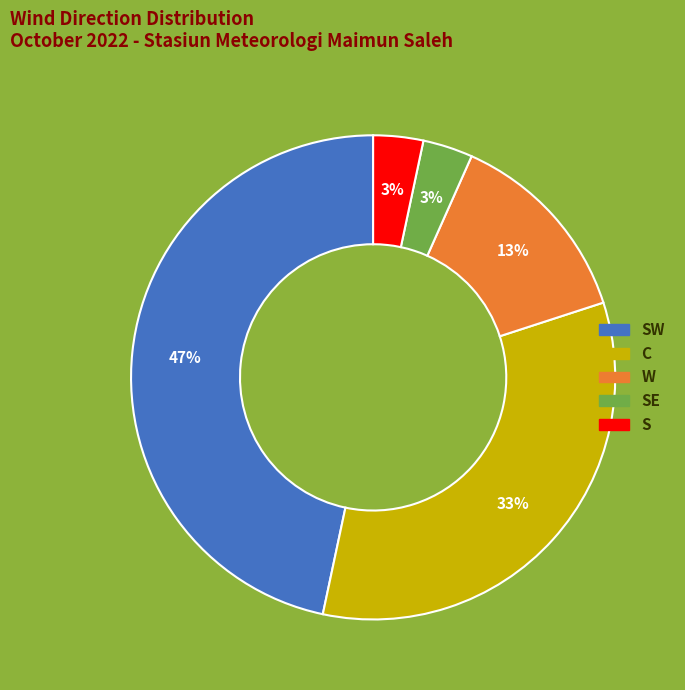

To the nearest percent, what portion does SW represent?

47%